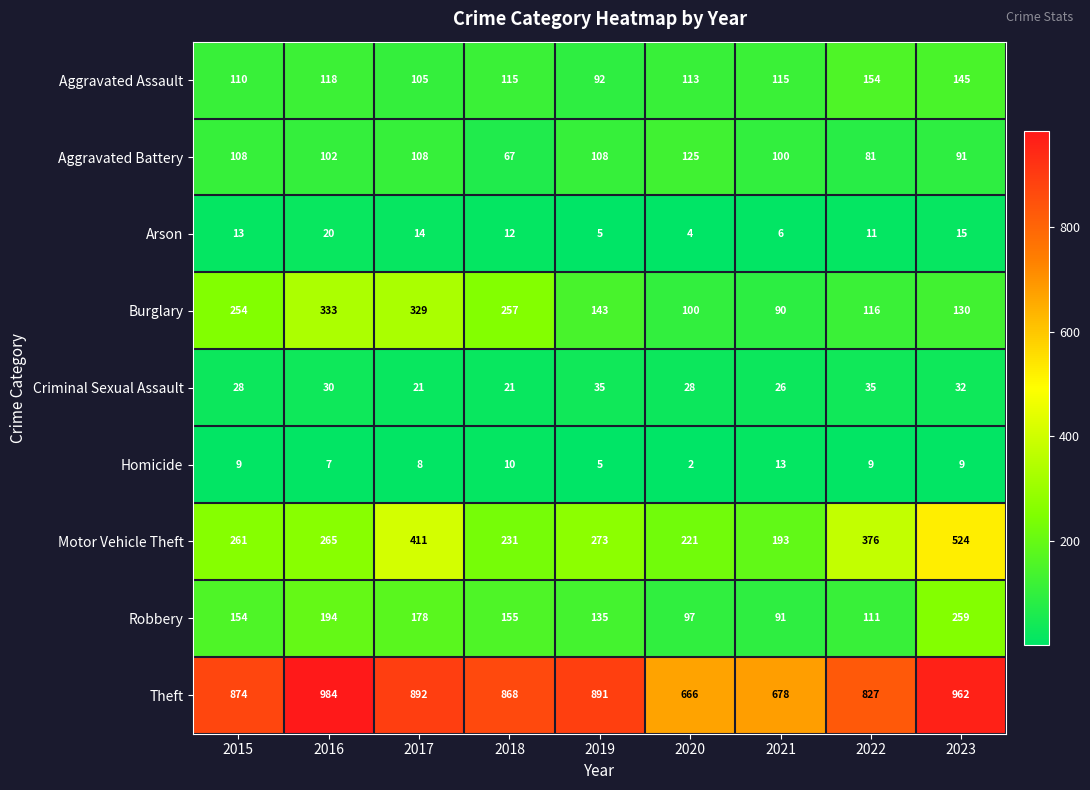

How many data points in Aggravated Assault are less than 115?

4